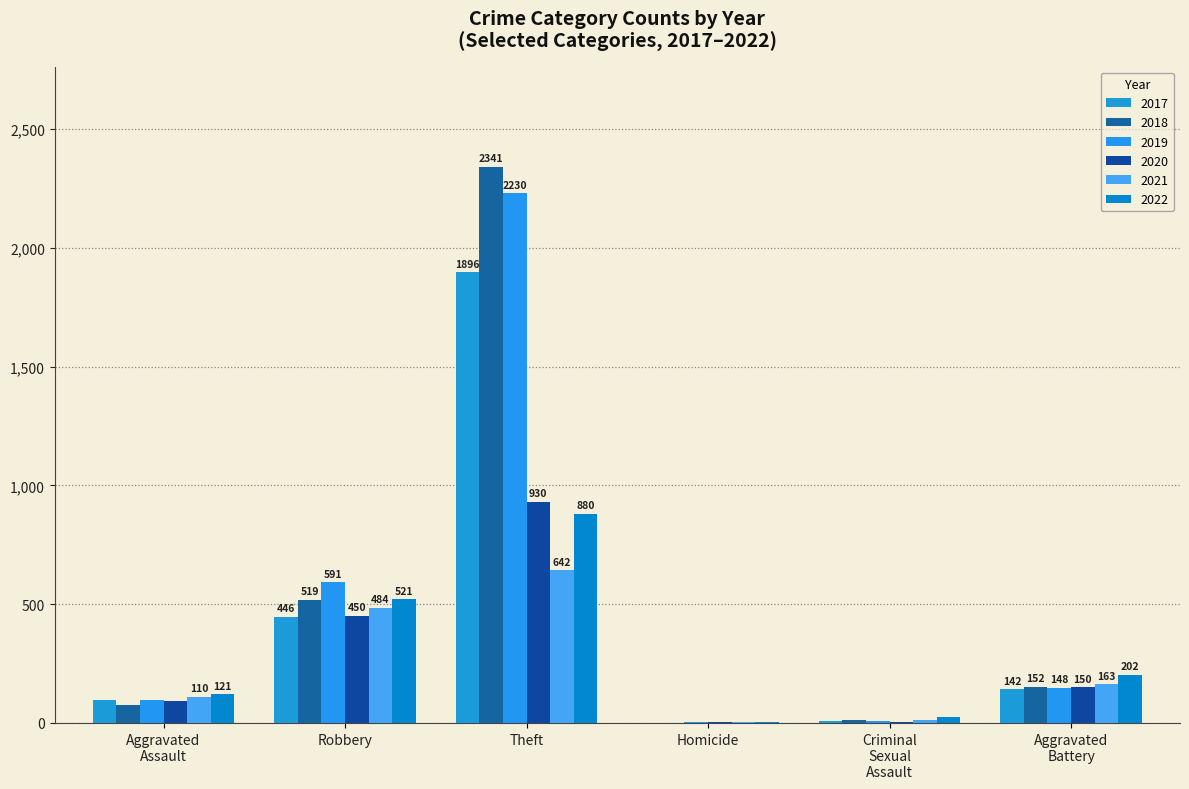

Does the chart contain stacked bars?

No